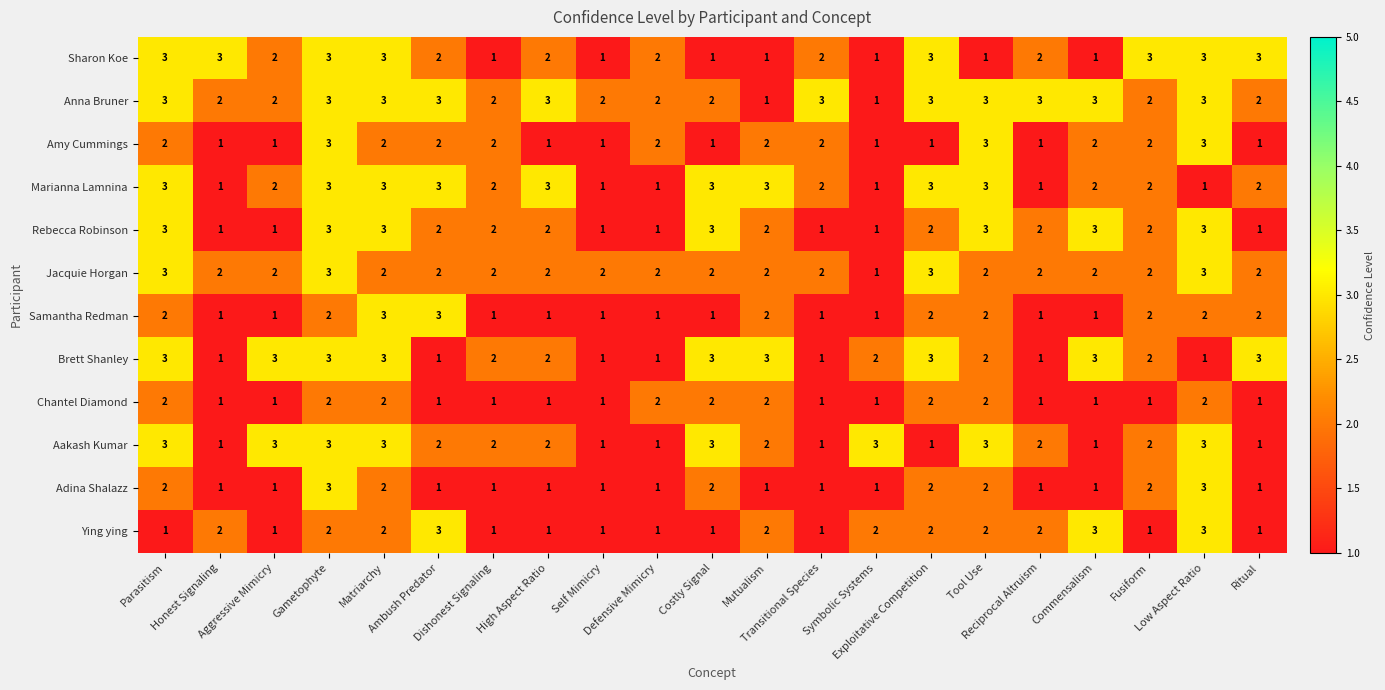

Which series has the largest total across all categories?

Anna Bruner